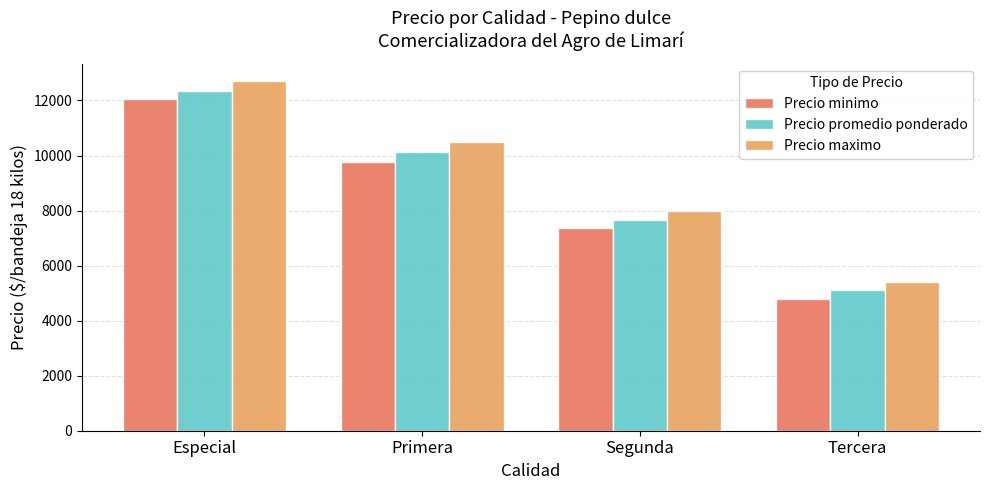

At how many categories does at least one series exceed 9659?

2